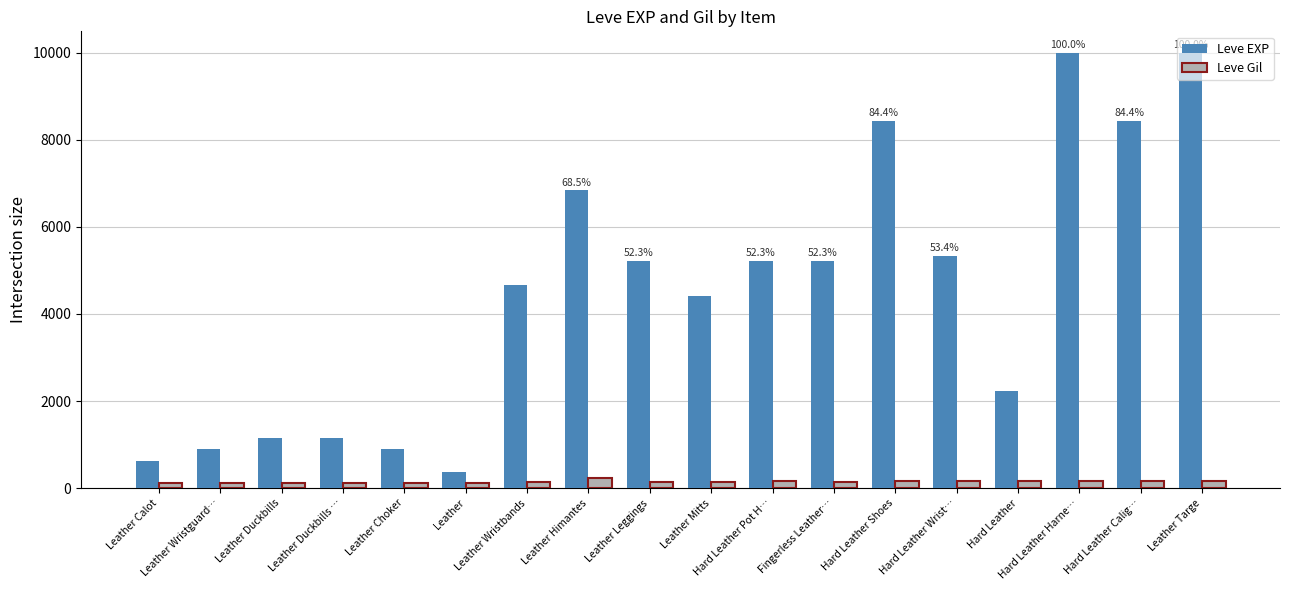

Where does the Leve EXP series first go above 5220?

Leather Himantes